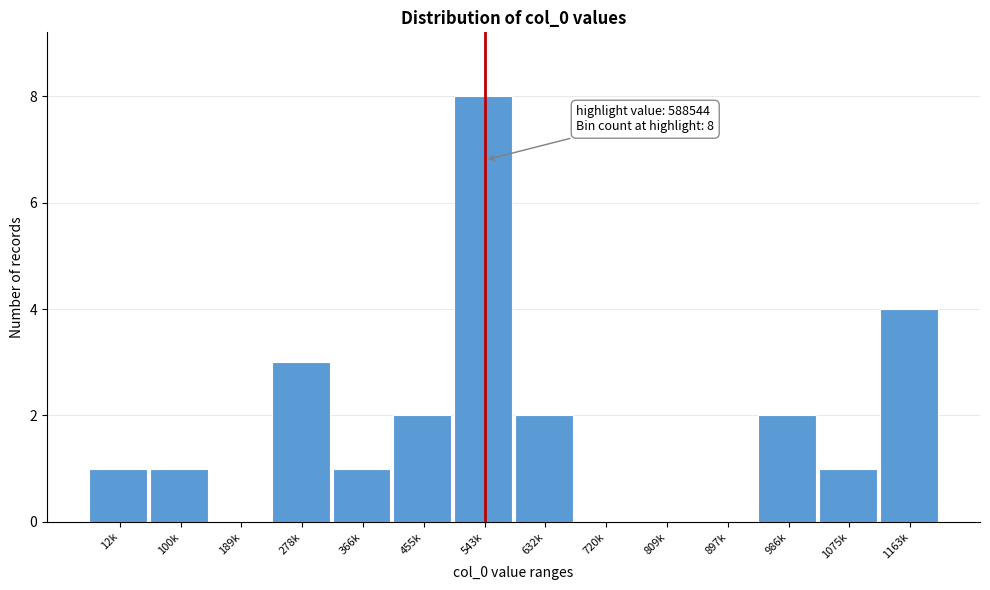

Reading right to left, extract all data points from this chart.

1163k=4	1075k=1	986k=2	897k=0	809k=0	720k=0	632k=2	543k=8	455k=2	366k=1	278k=3	189k=0	100k=1	12k=1